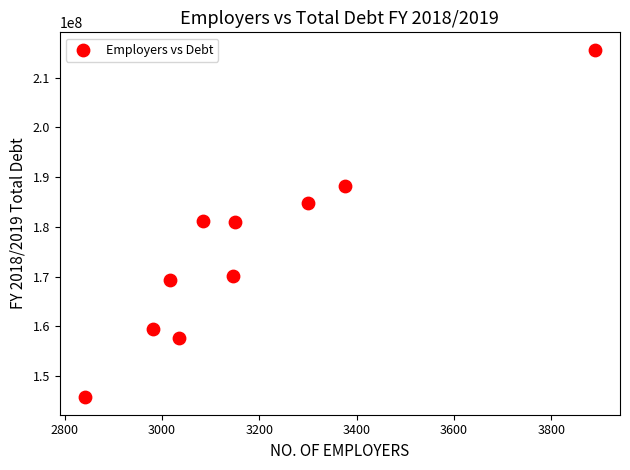

What is the range of X values (max minus min)?

1047